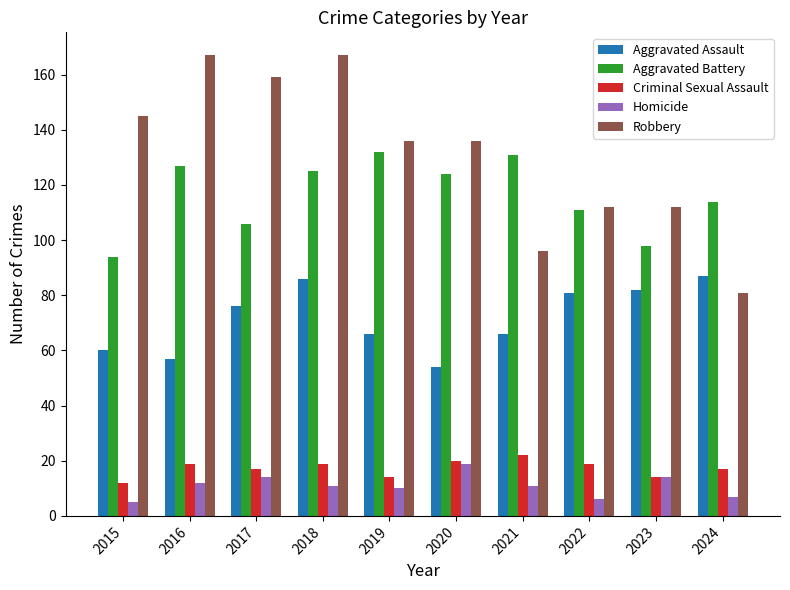

Which series has the largest total across all categories?

Robbery